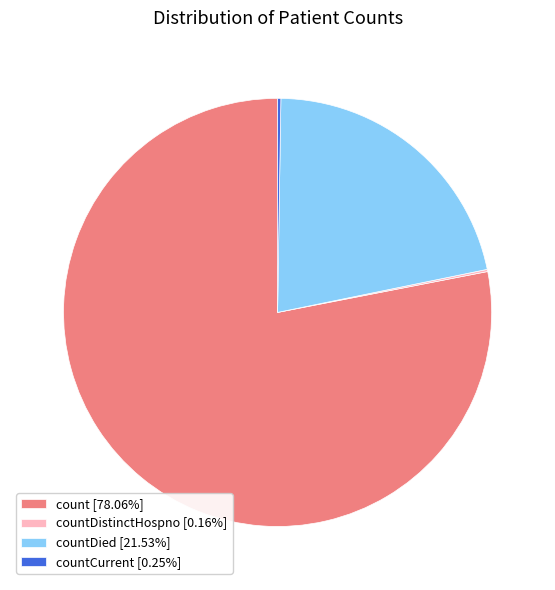

Is there a majority slice in this chart?

Yes